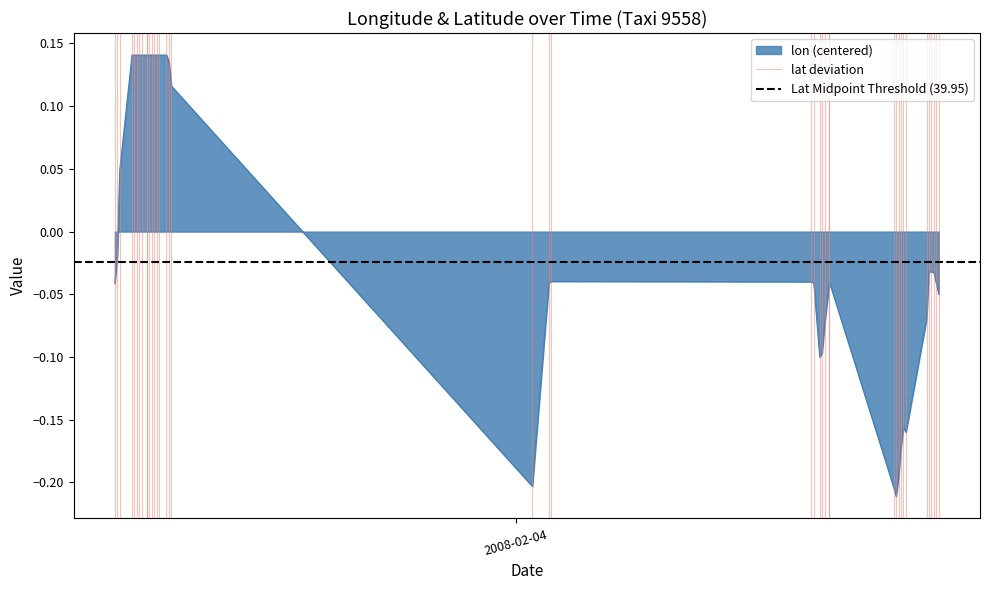

How many values in lat deviation are above zero?

1